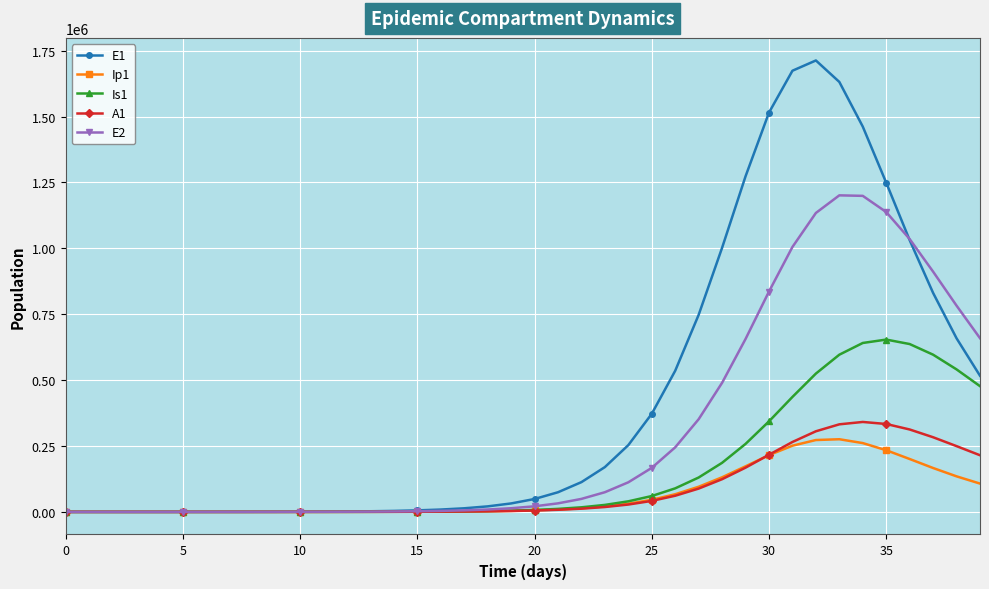

What is the maximum value shown in the chart?

1712894.7